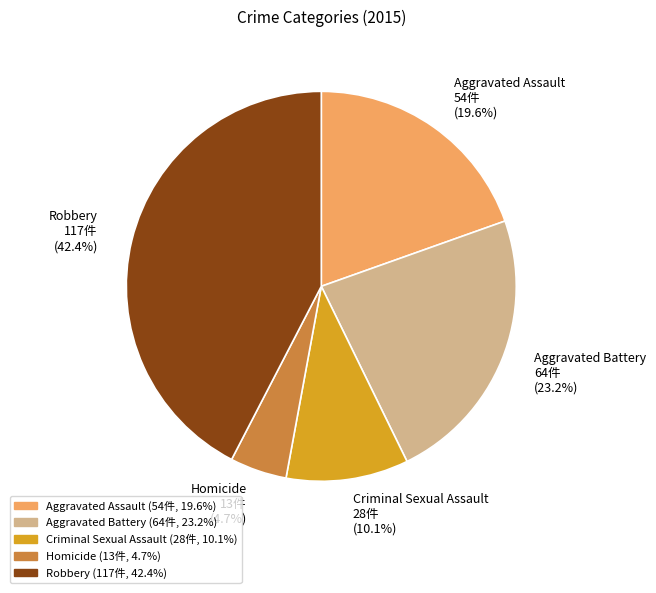

Approximately how many times larger is the value at Aggravated Battery compared to Criminal Sexual Assault?

2.3